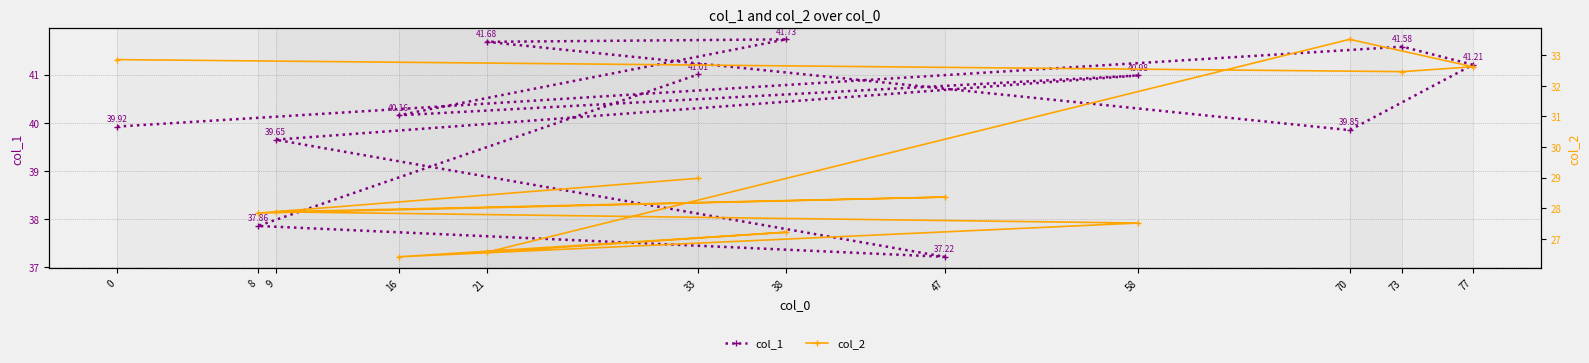

Reading left to right, extract all data points from this chart.

col_1: 0=39.9	73=41.6	77=41.2	70=39.8	21=41.7	38=41.7	16=40.2	58=41.0	9=39.6	47=37.2	8=37.9	33=41.0
col_2: 0=32.9	73=32.5	77=32.6	70=33.5	21=26.6	38=27.2	16=26.4	58=27.5	9=27.9	47=28.4	8=27.8	33=29.0